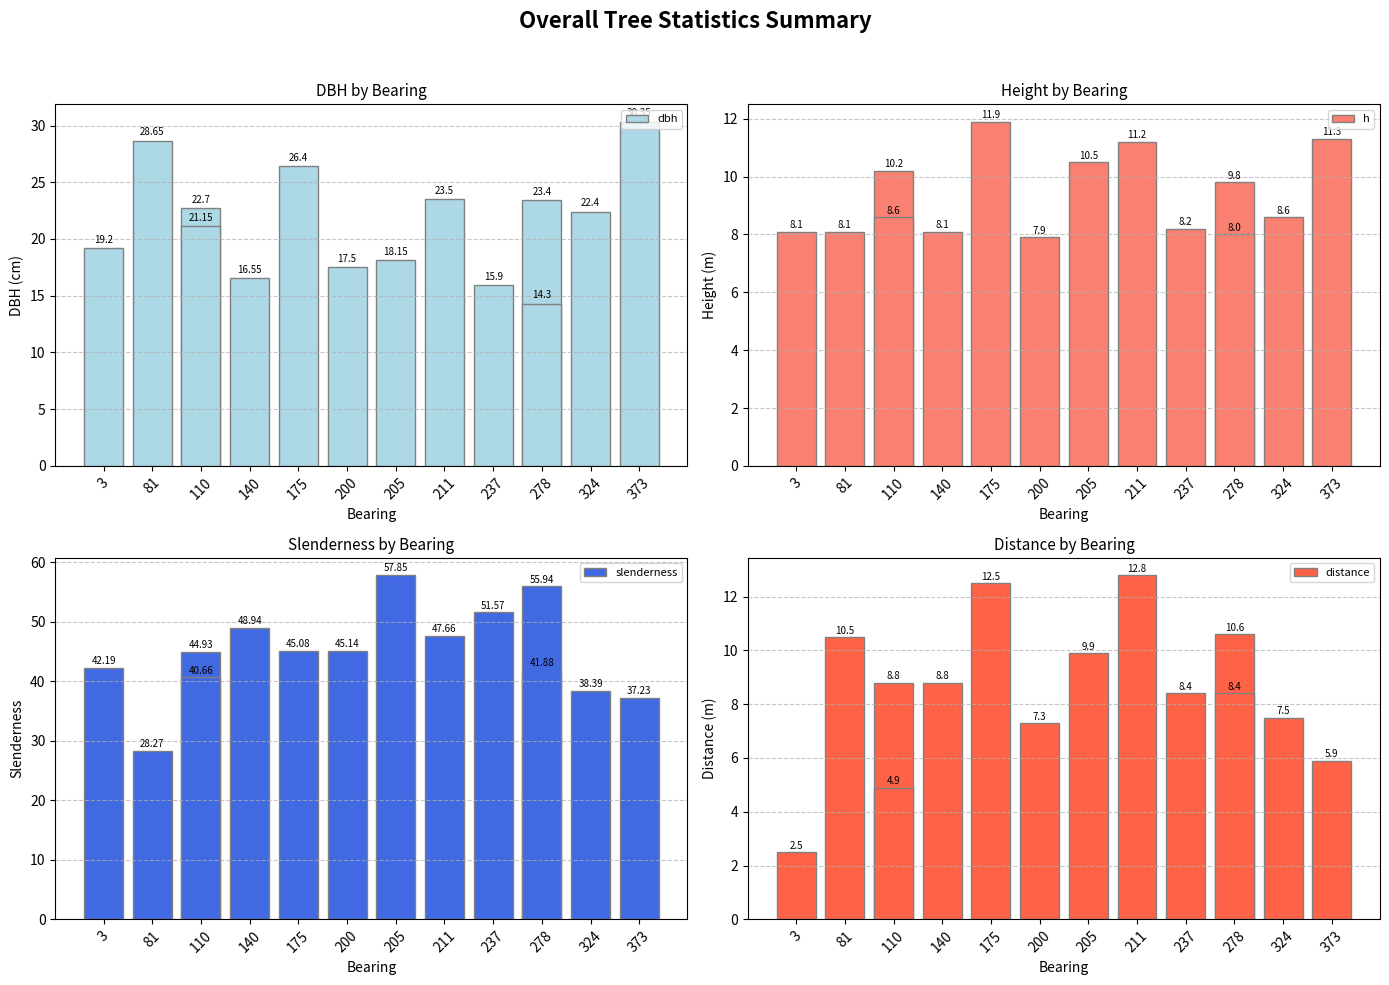

Which category has the lowest value across all series?

3